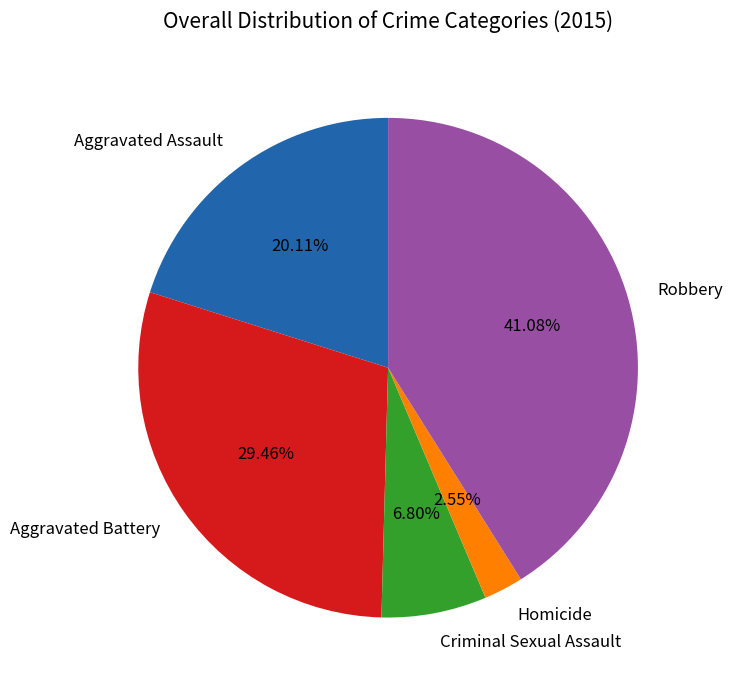

Does Homicide represent more than half of the total?

No